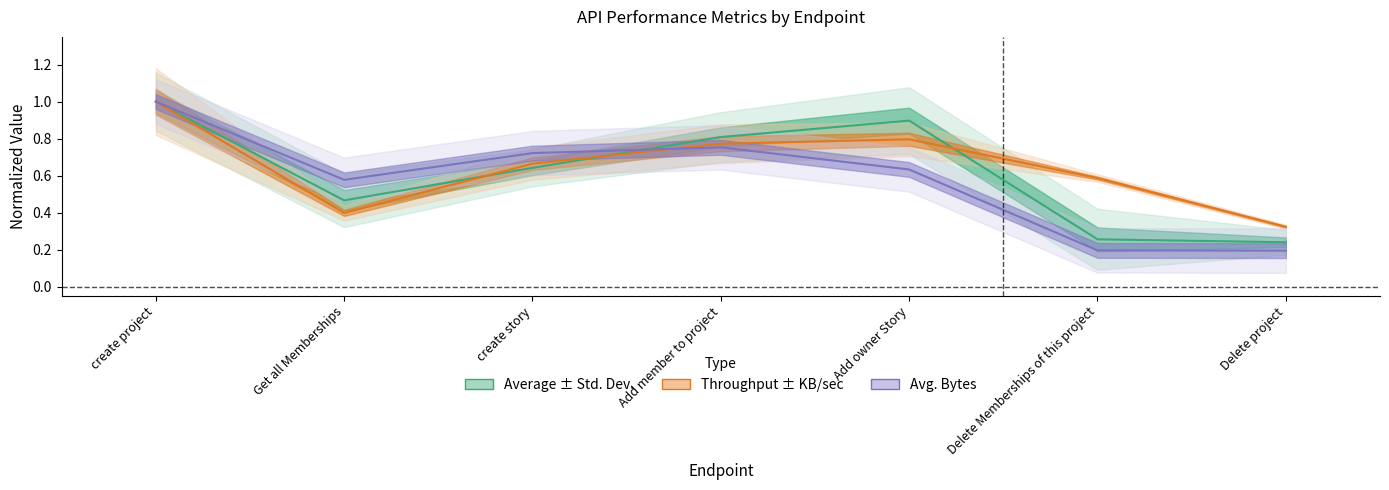

Reading left to right, extract all data points from this chart.

Average: create project=1.0	Get all Memberships=0.5	create story=0.6	Add member to project=0.8	Add owner Story=0.9	Delete Memberships of this project=0.3	Delete project=0.2
Throughput: create project=1.0	Get all Memberships=0.4	create story=0.7	Add member to project=0.8	Add owner Story=0.8	Delete Memberships of this project=0.6	Delete project=0.3
Avg. Bytes: create project=1.0	Get all Memberships=0.6	create story=0.7	Add member to project=0.8	Add owner Story=0.6	Delete Memberships of this project=0.2	Delete project=0.2